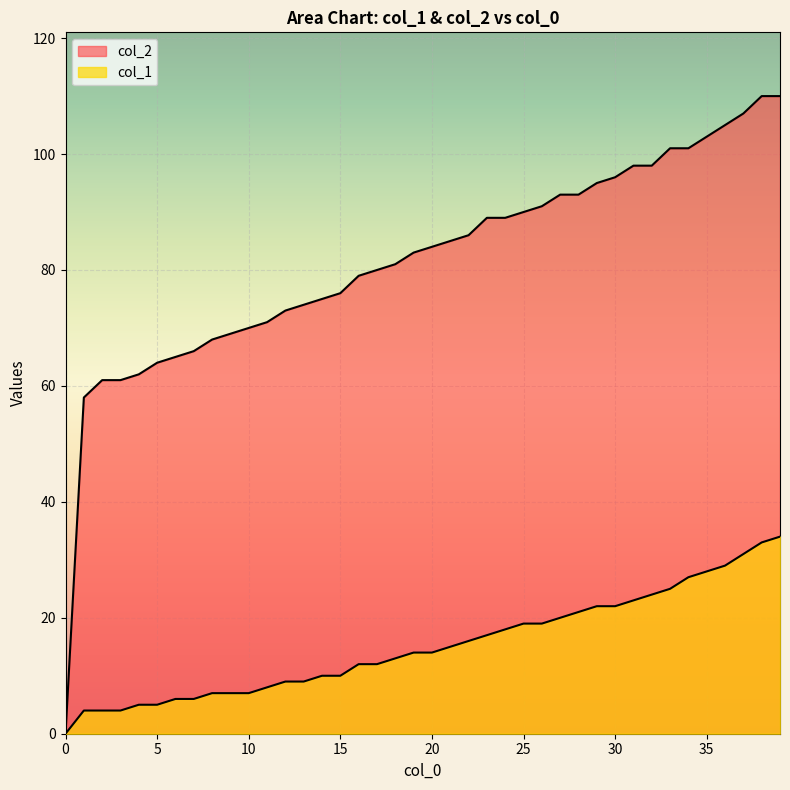

True or false: col_2 and col_1 cross at least once.

False